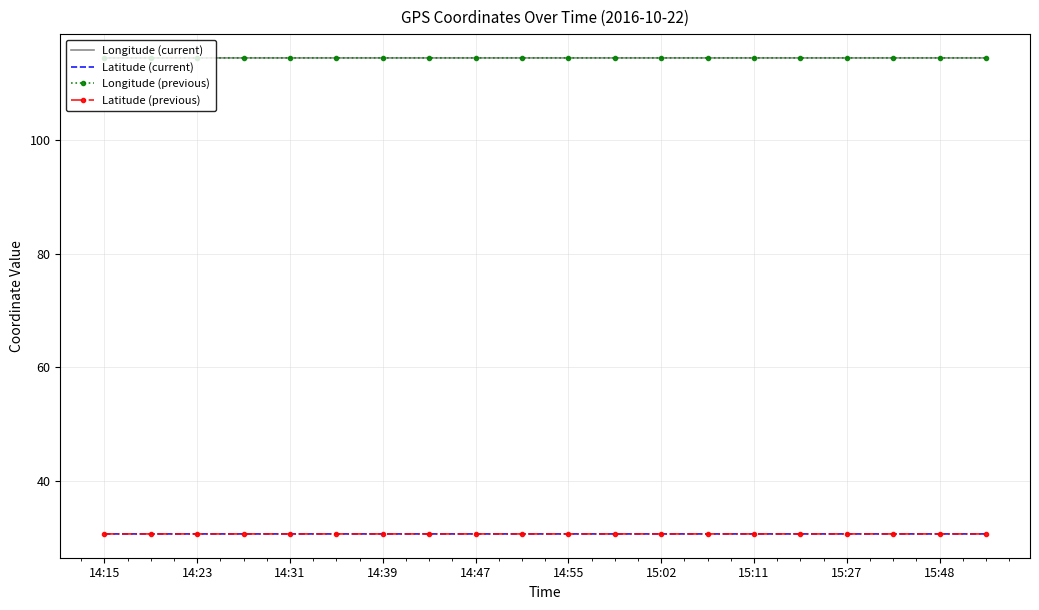

True or false: Latitude (current) and Longitude (current) cross at least once.

False